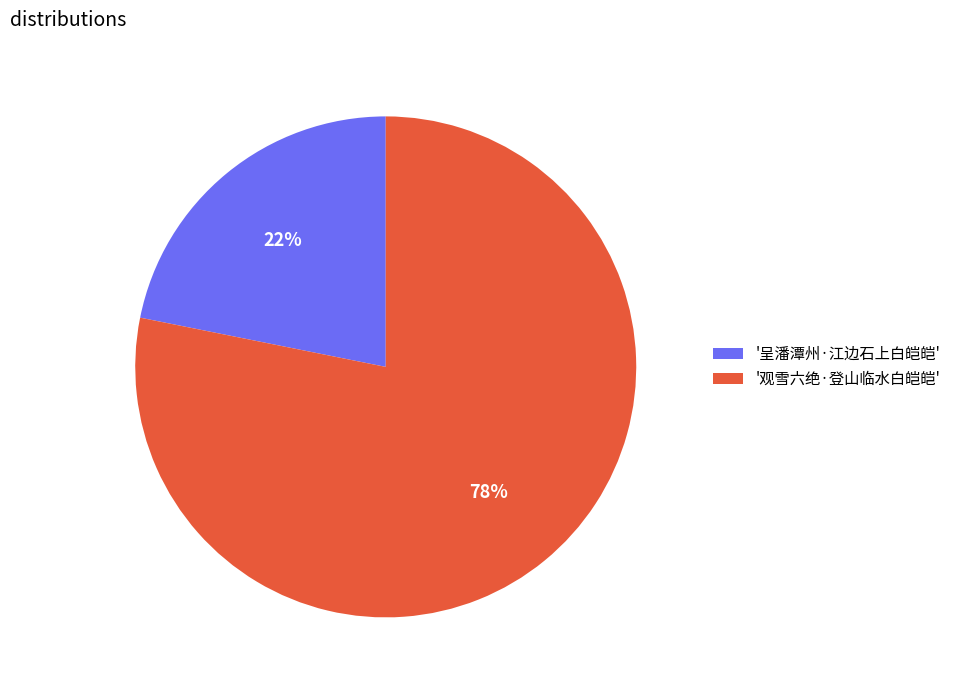

Approximately how many times larger is the value at '呈潘潭州·江边石上白皑皑' compared to '观雪六绝·登山临水白皑皑'?

0.3